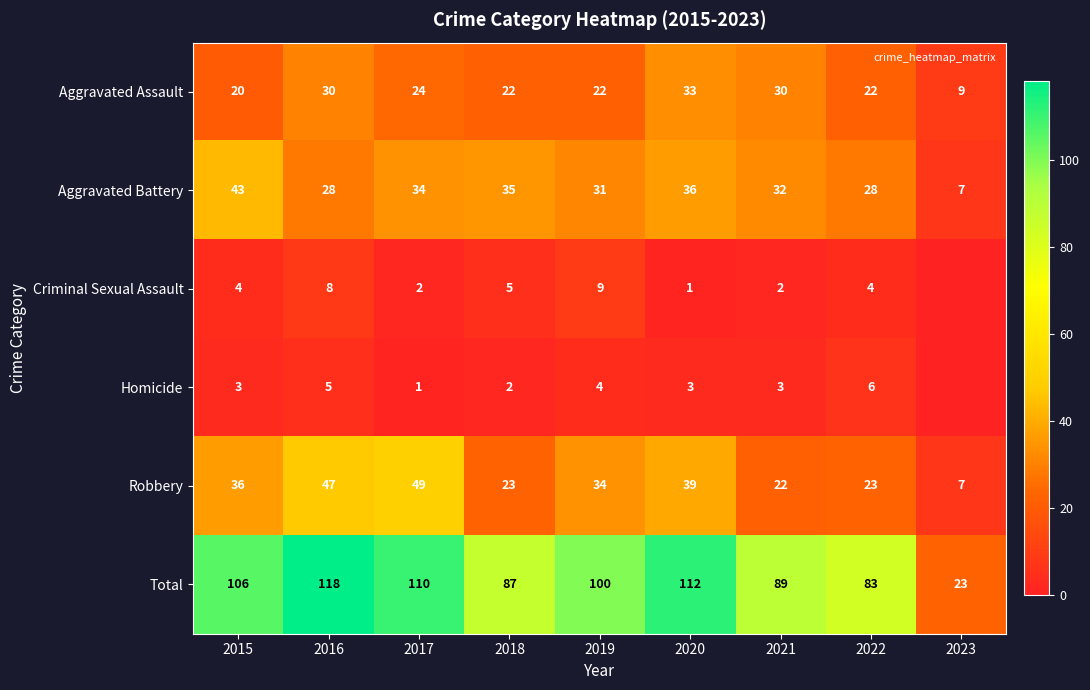

What is the spread (max minus min) of values at 2017?

109